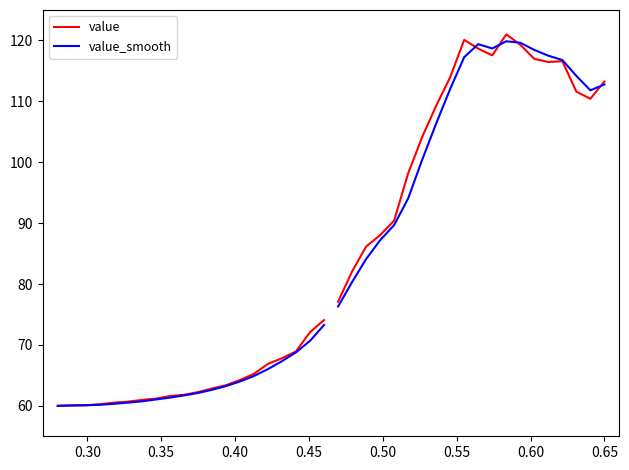

What is the value of the value point at the 8th from the left?

61.2